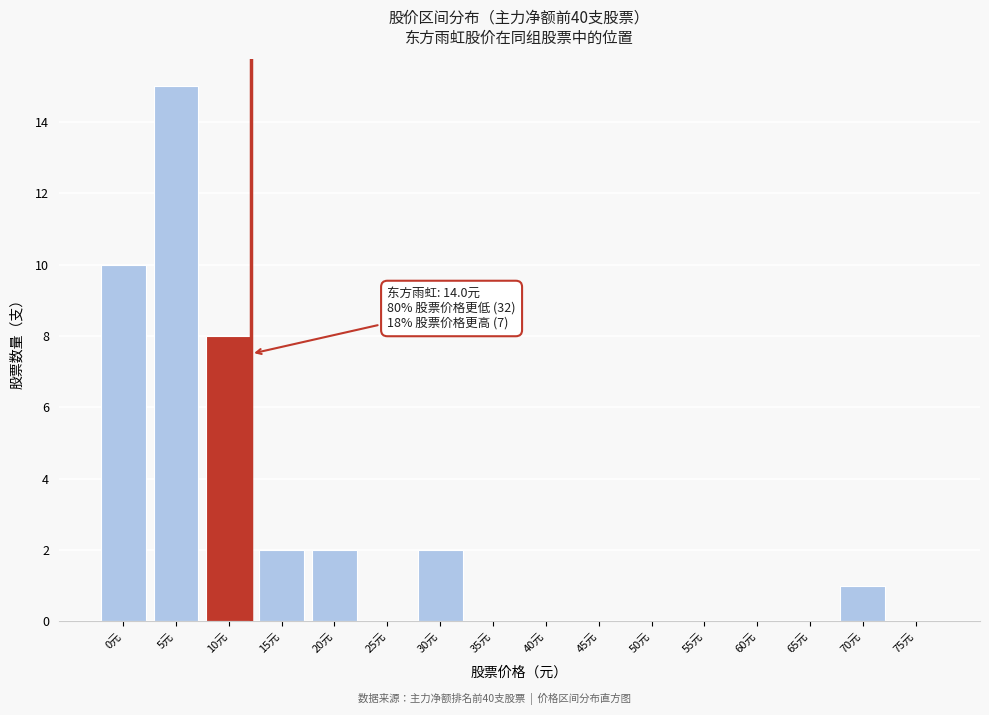

Reading left to right, transcribe all the data shown in this chart.

0元=10	5元=15	10元=8	15元=2	20元=2	25元=0	30元=2	35元=0	40元=0	45元=0	50元=0	55元=0	60元=0	65元=0	70元=1	75元=0